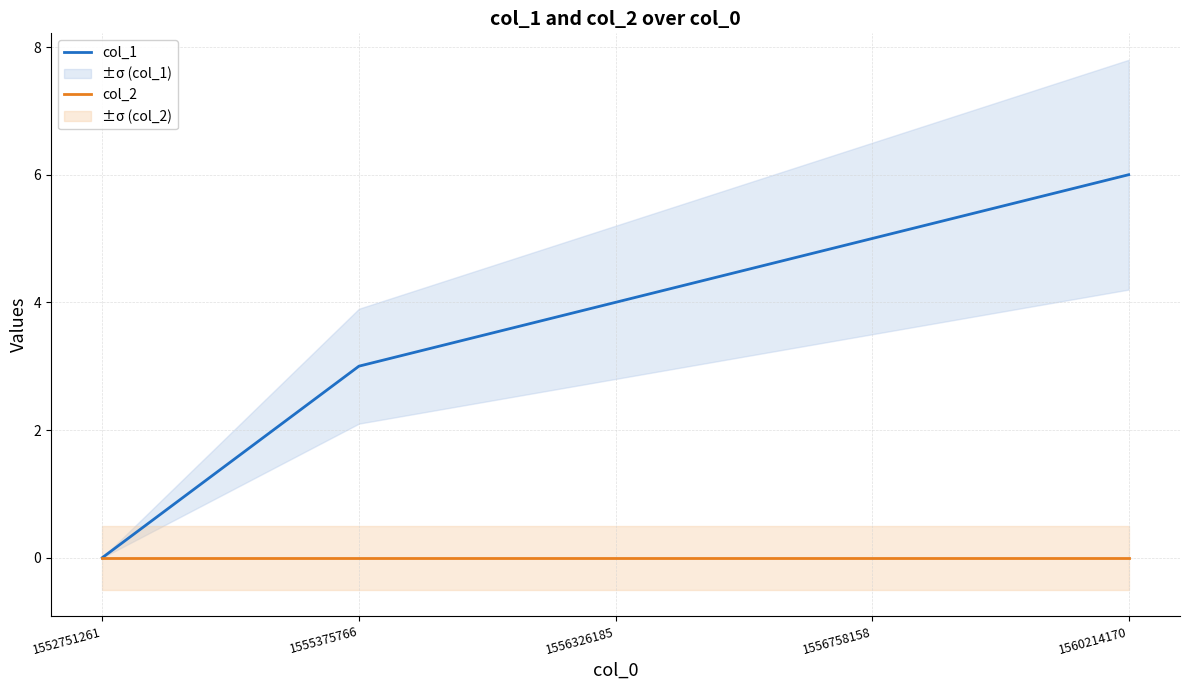

Reading left to right, extract all data points from this chart.

col_1: 0	3	4	5	6
col_2: 0	0	0	0	0